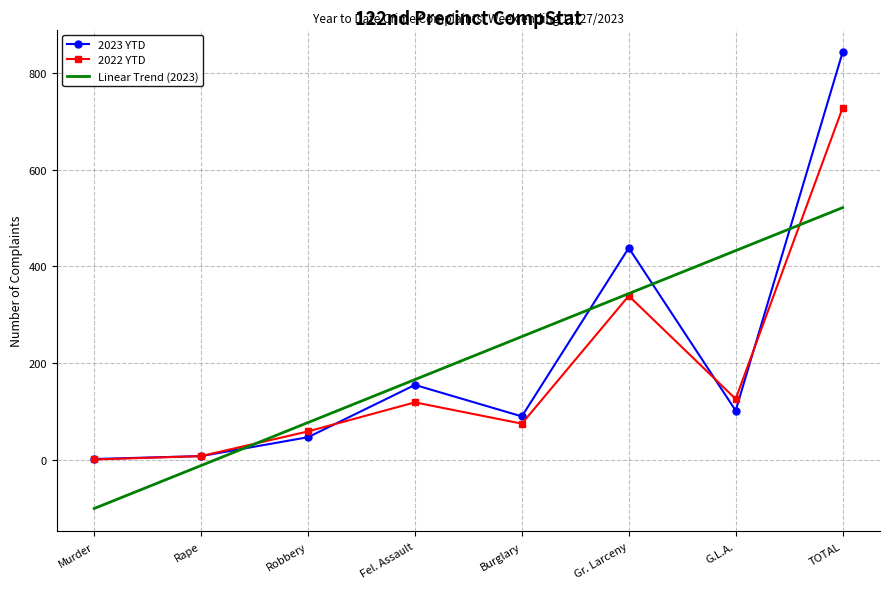

What is the sum of all 2023 YTD values?

1684.0